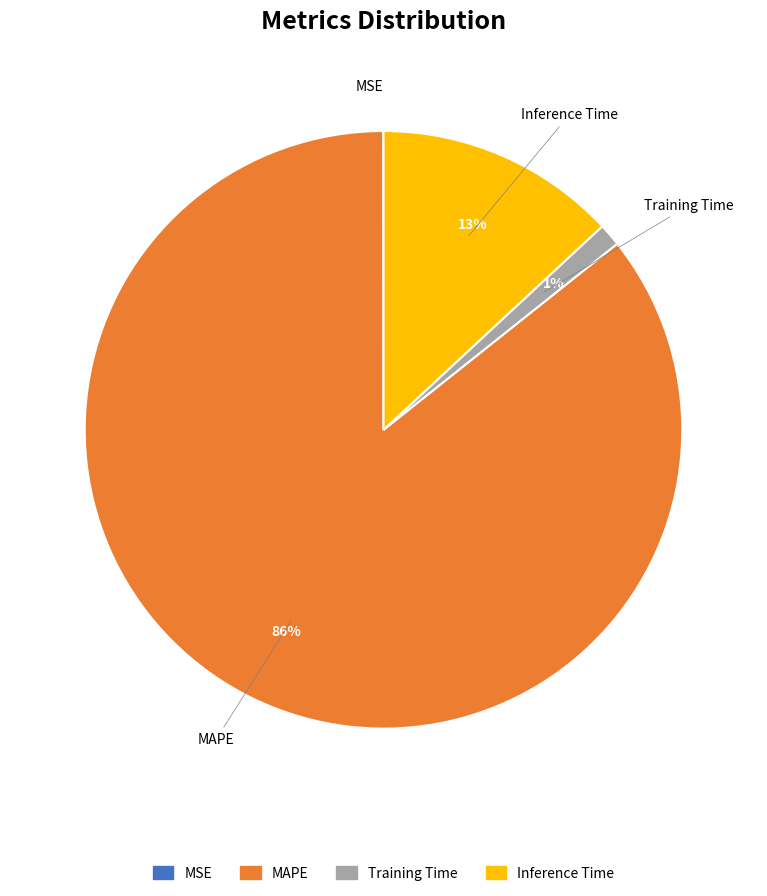

Combined, do Training Time and Inference Time account for over 50%?

No